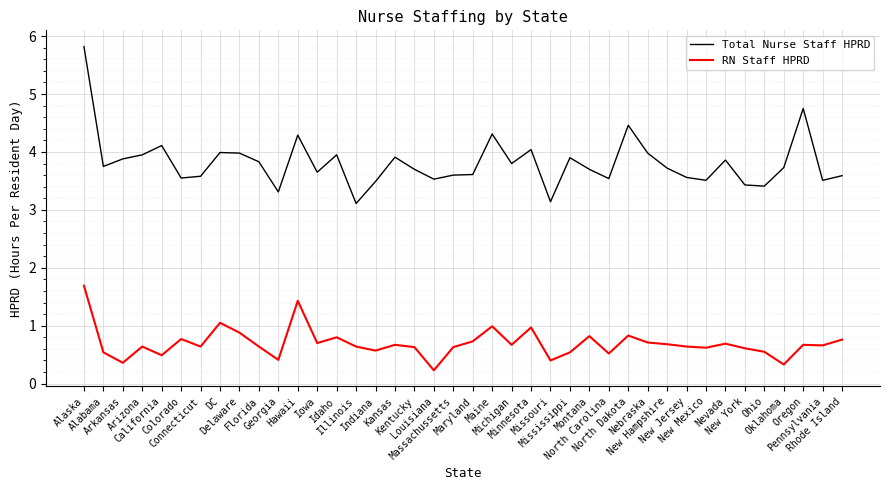

At which label does RN Staff HPRD reach its minimum?

Louisiana